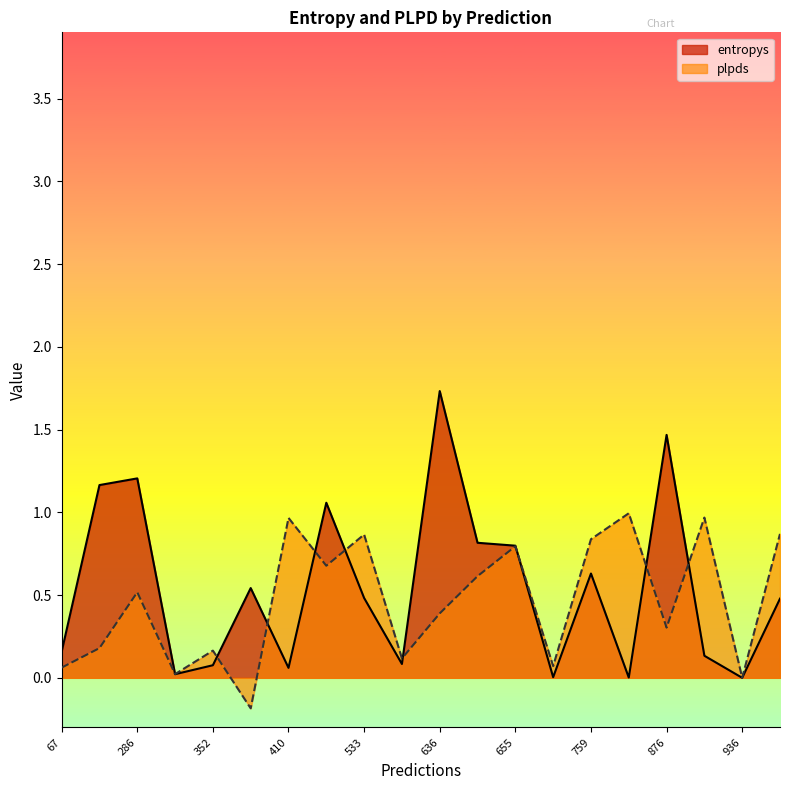

Which label corresponds to the largest value in the chart?

636